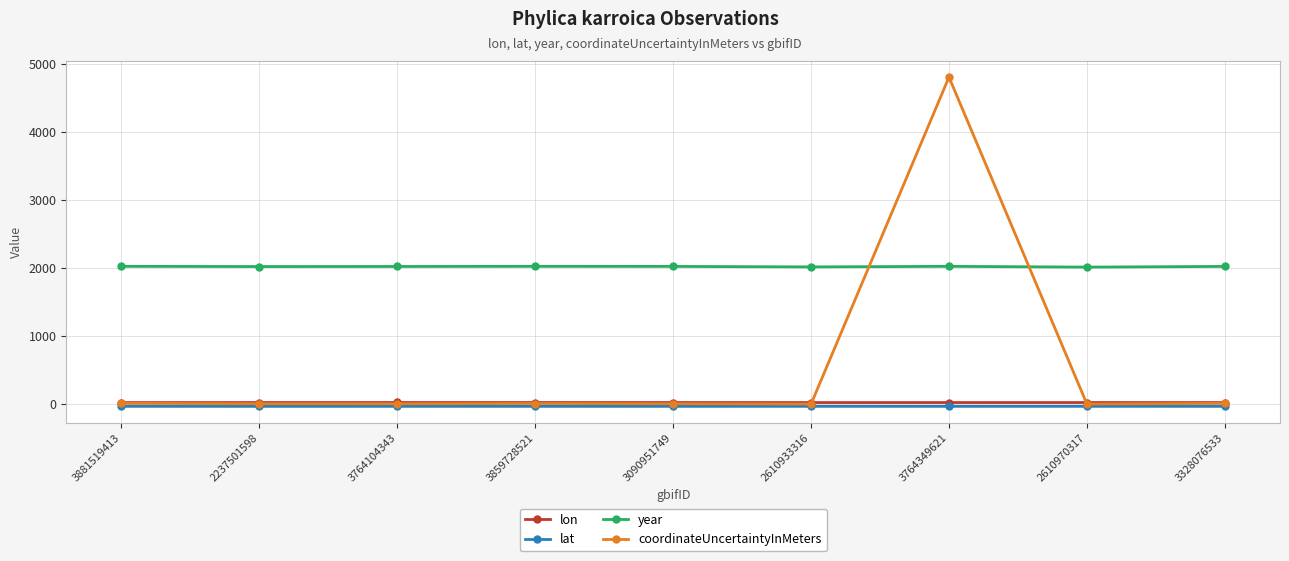

Where does the coordinateUncertaintyInMeters series first go above 5?

3881519413